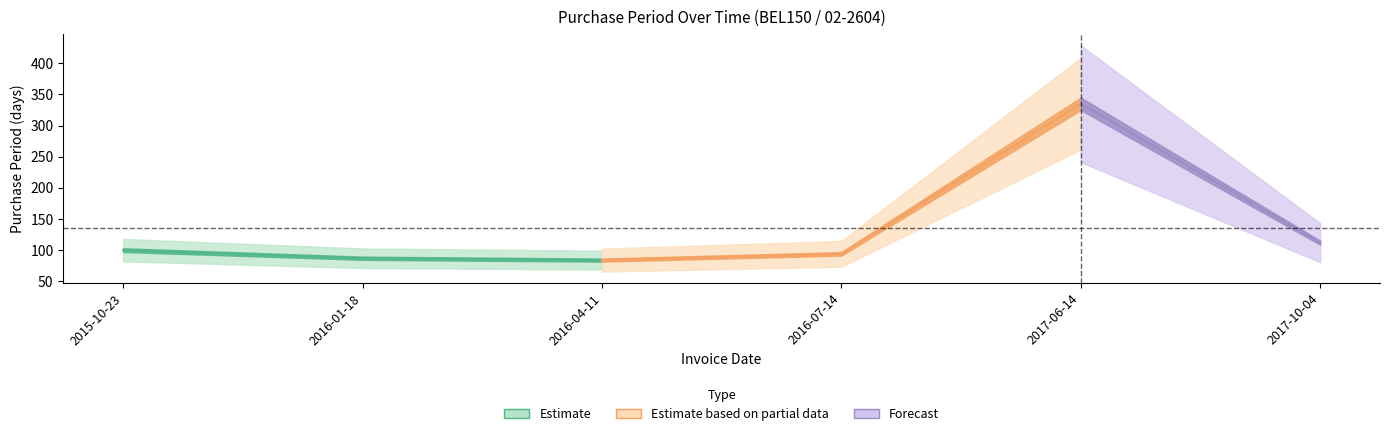

What is the sum of the values at 2015-10-23 and 2017-10-04?

212